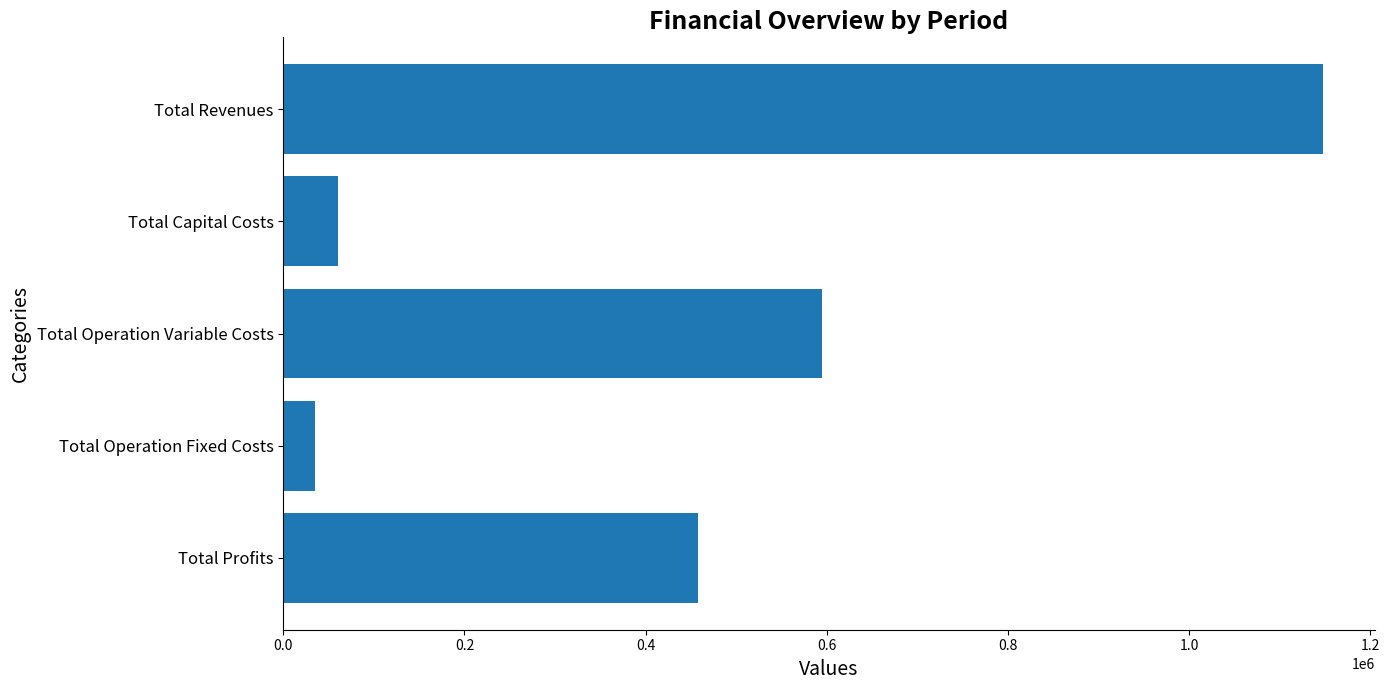

Reading bottom to top, transcribe all the data shown in this chart.

Total Profits=457365.8	Total Operation Fixed Costs=35491.1	Total Operation Variable Costs=594243.5	Total Capital Costs=60400.0	Total Revenues=1147500.4